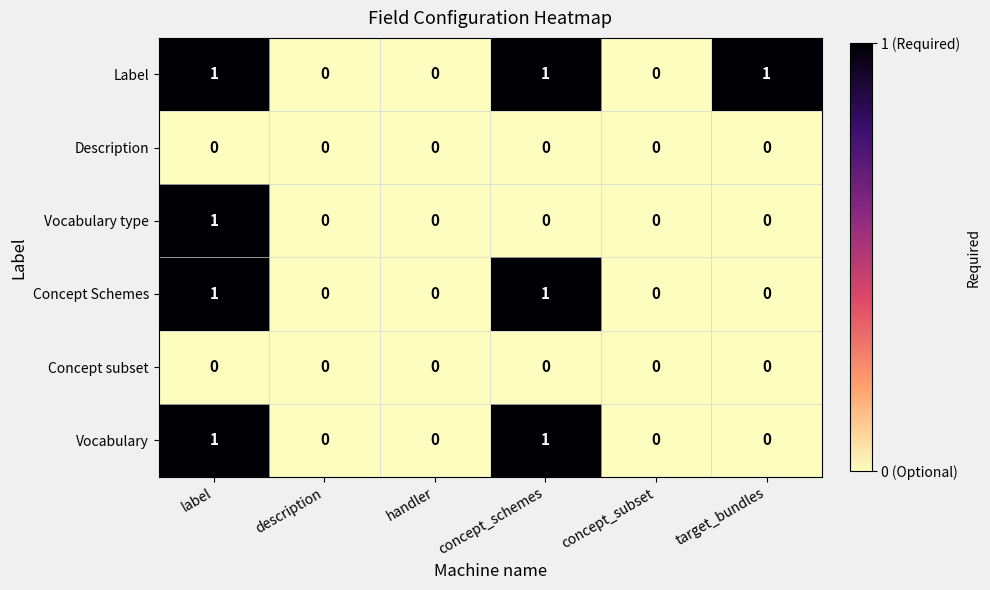

The Vocabulary type series shows -1 at handler. True or false?

False